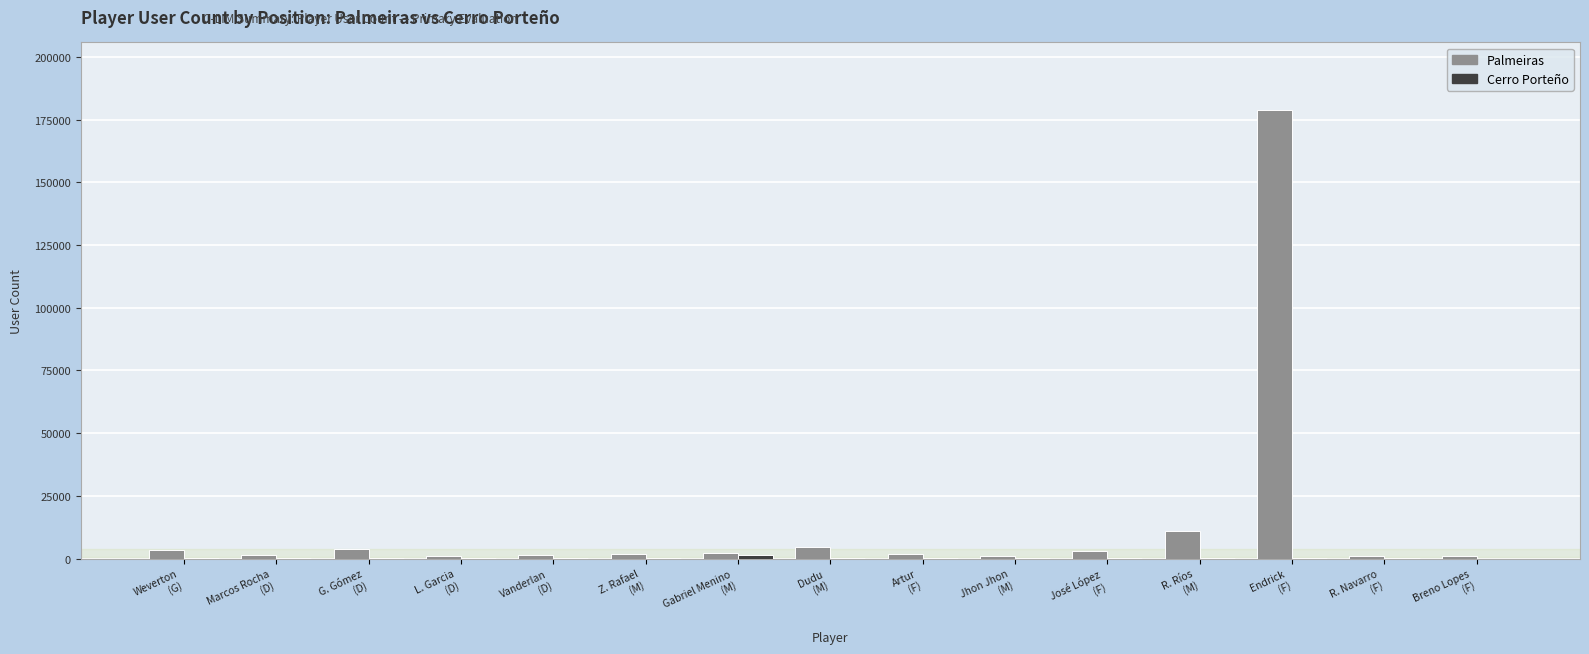

Which series has the largest total across all categories?

Palmeiras